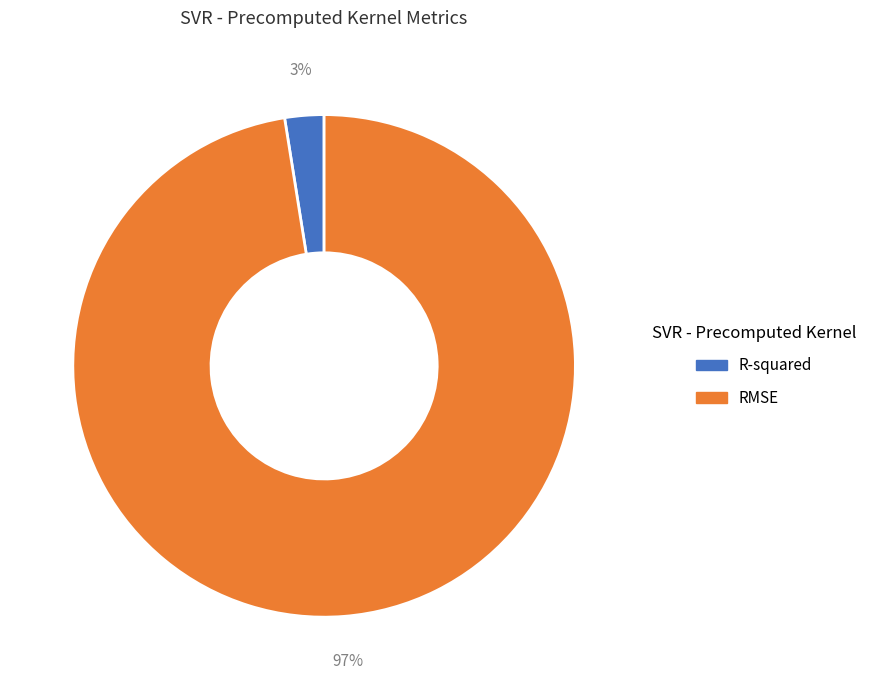

Count the number of slices in the pie.

2